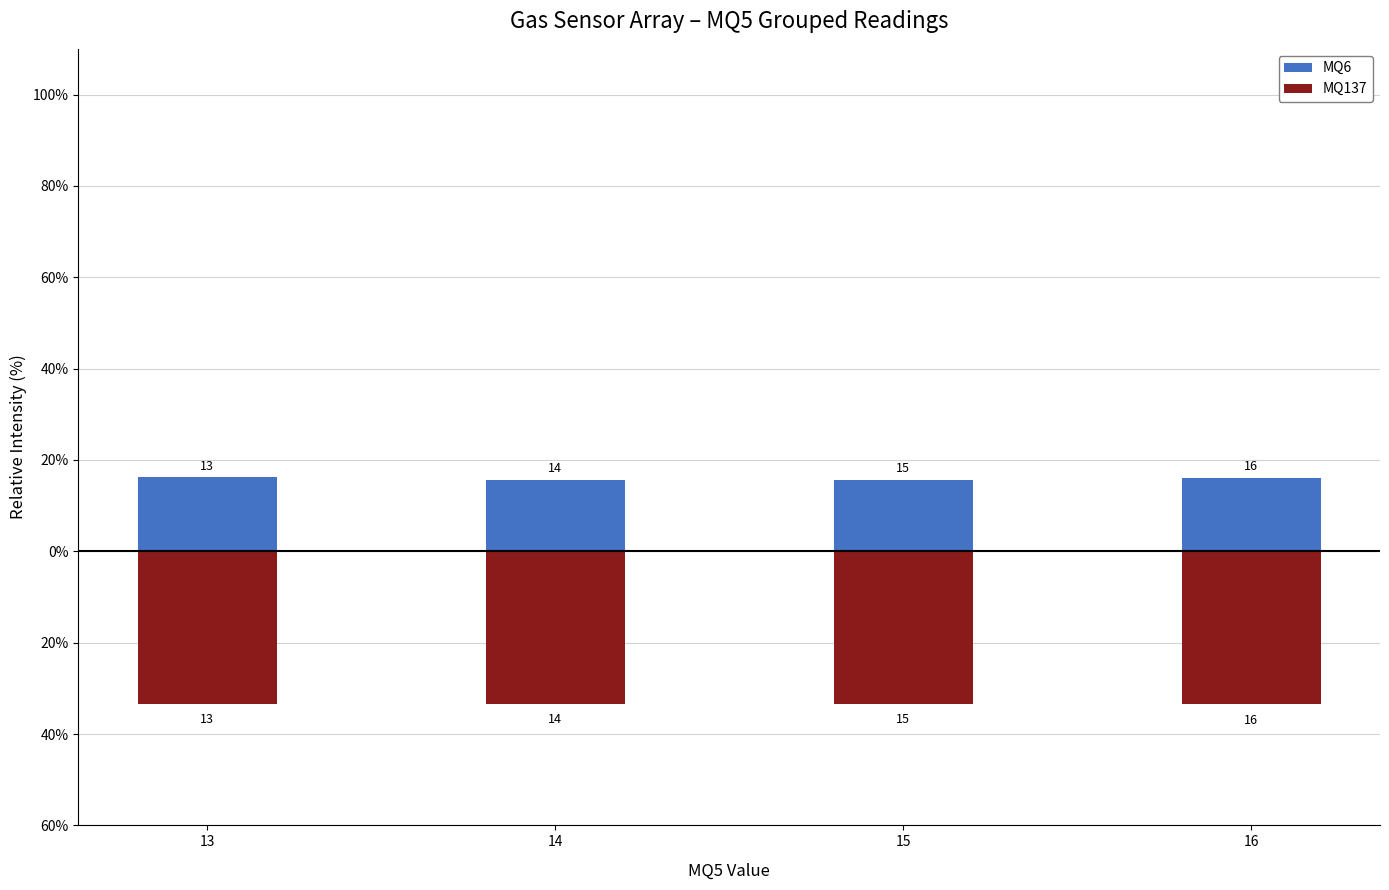

List the series in order of their peak value, lowest first.

MQ137, MQ6